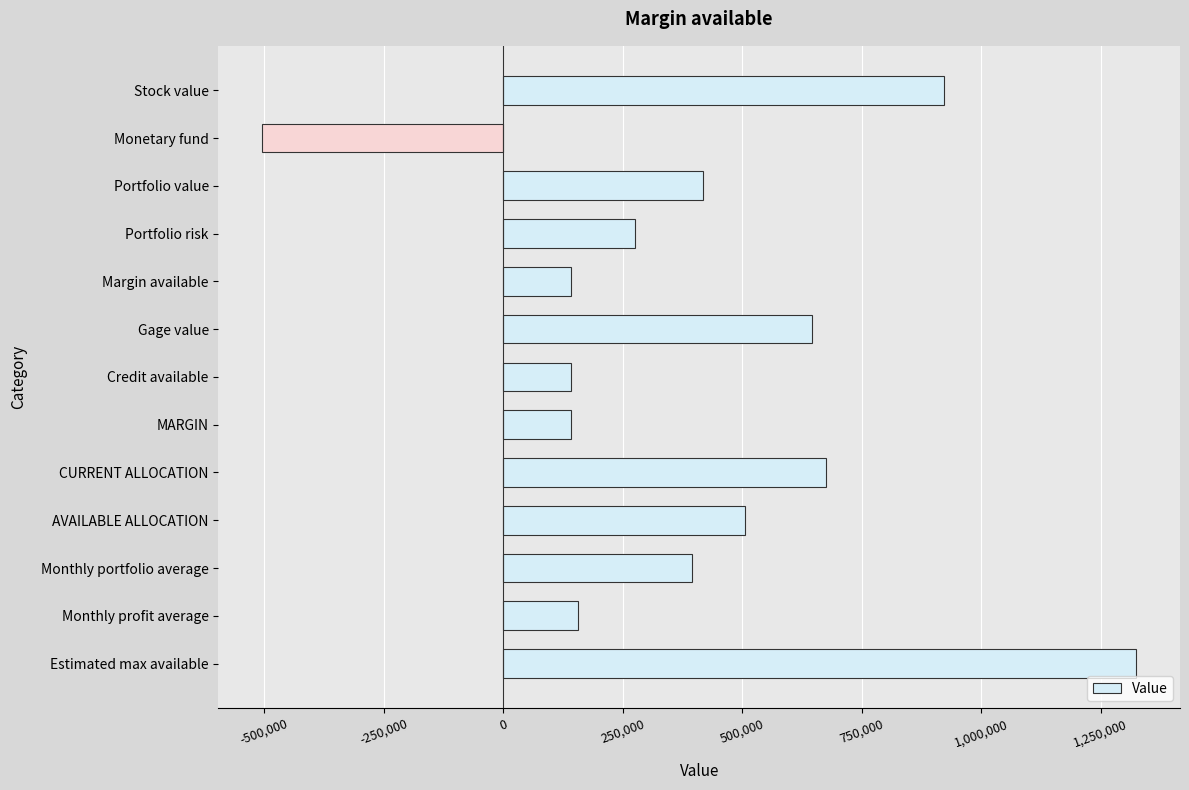

Count the number of categories in the chart.

13